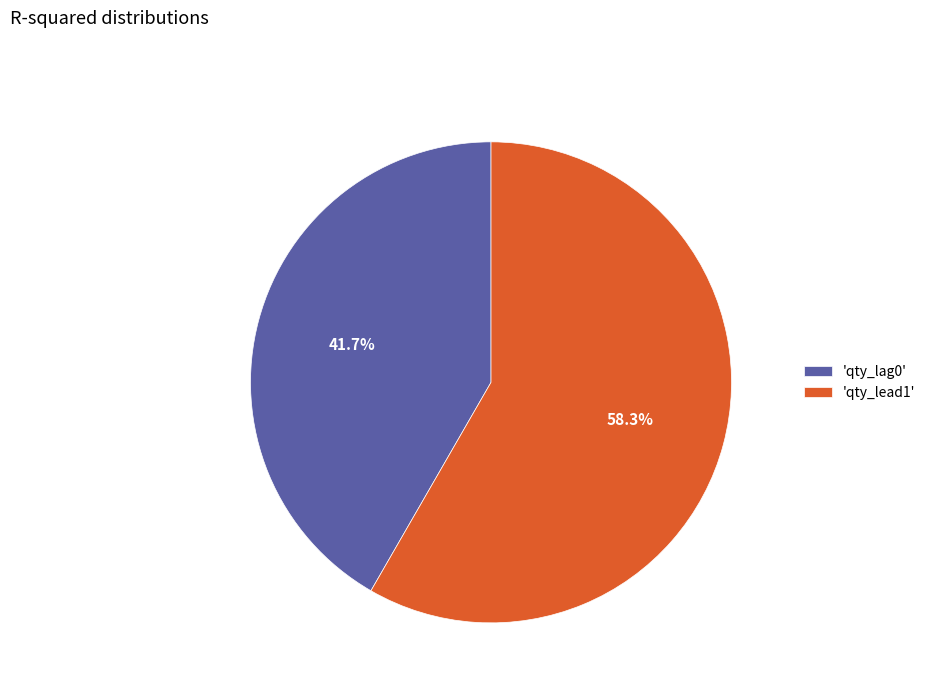

Combined, do 'qty_lead1' and 'qty_lag0' account for over 50%?

Yes